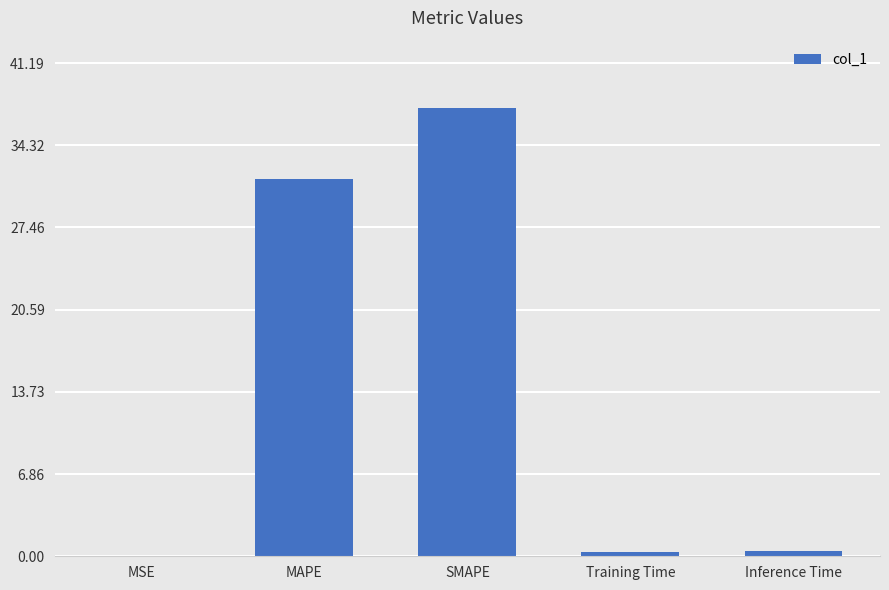

What is the greatest value displayed?

37.4